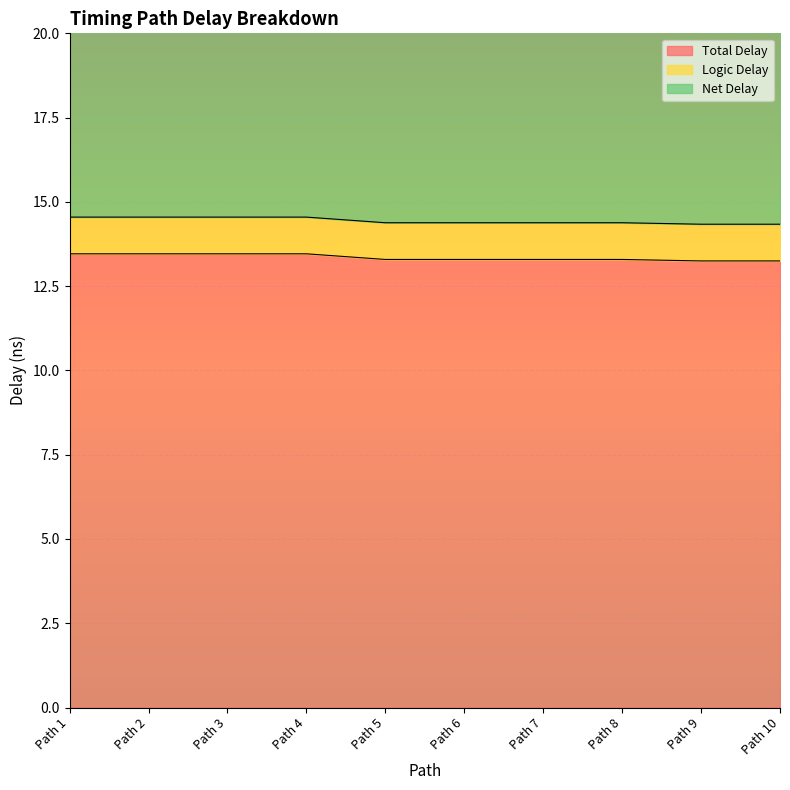

What is the approximate value of Total Delay at Path 9?

13.2